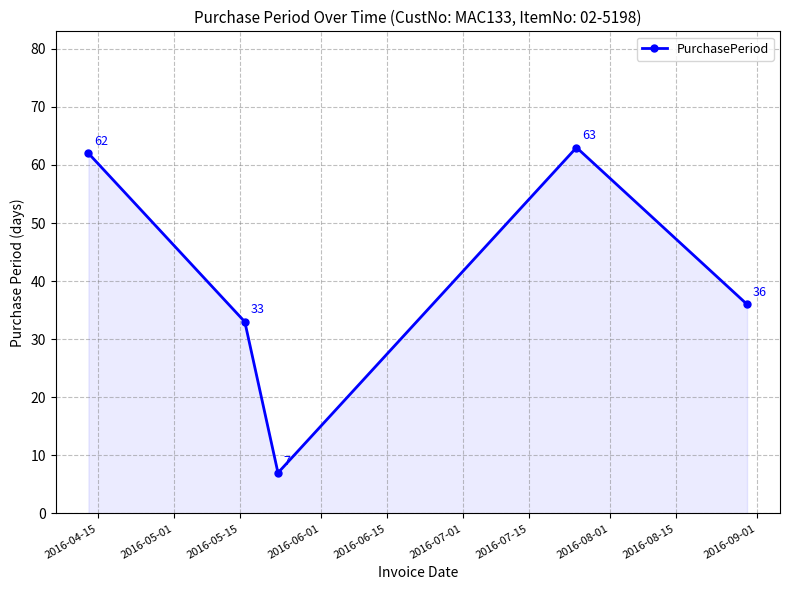

What is the difference between the maximum and minimum values?

56